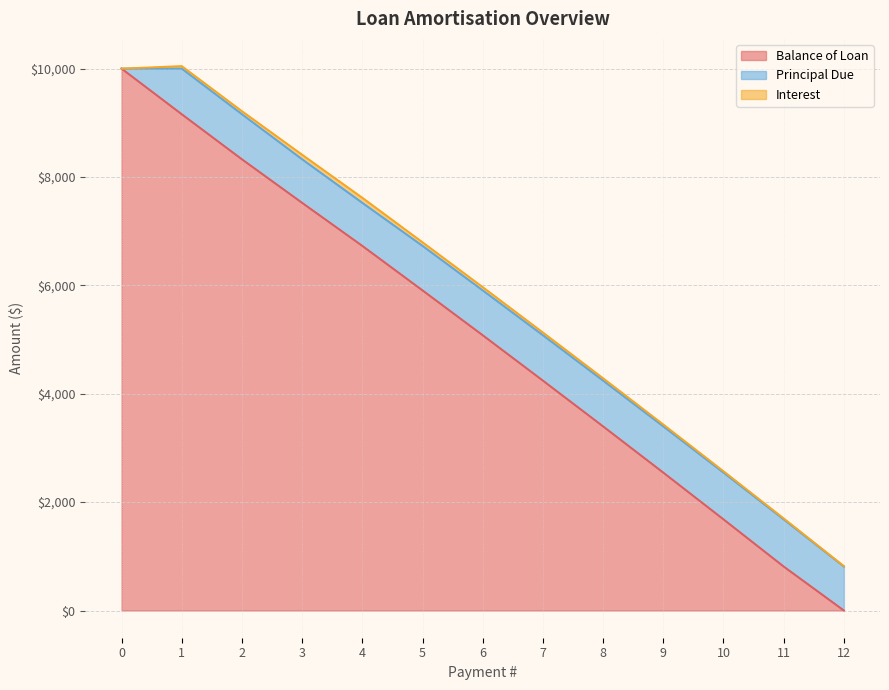

Between 2 and 11, which series saw the biggest shift?

Balance of Loan